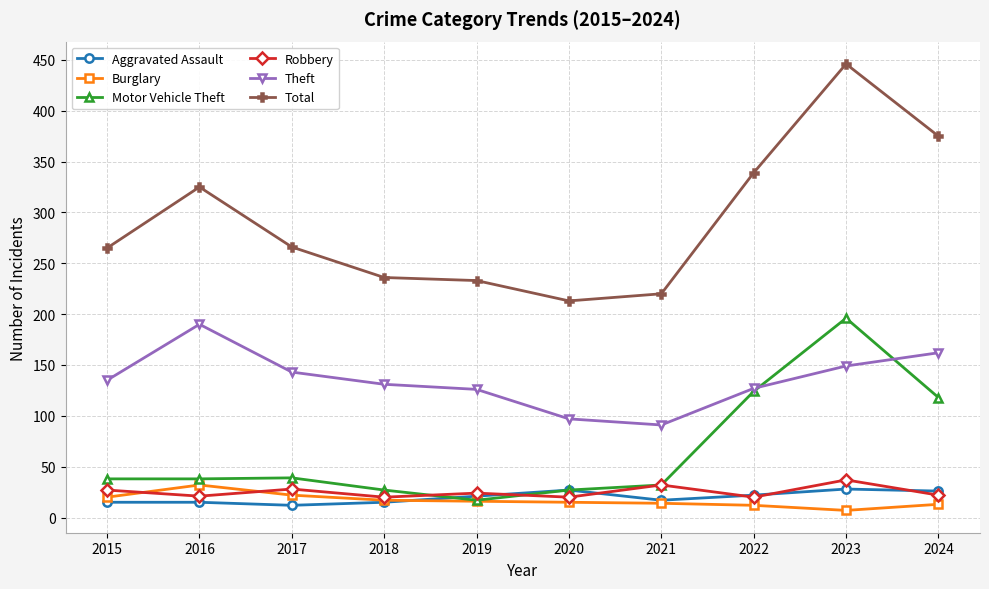

Which category has the highest value in the Theft series?

2016